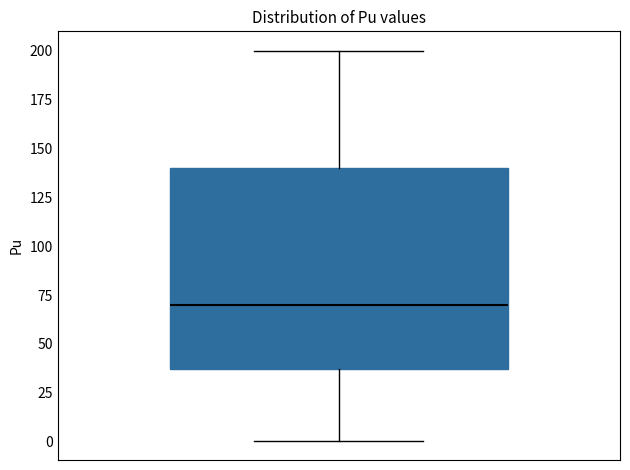

Transcribe this box plot: give where the median line is, the range the box spans, and where the two whiskers end, as read against the y-axis. The values are not printed on the chart, so give them approximately, as read against the axis.

median 70, box 35 to 140, whiskers 0 to 200